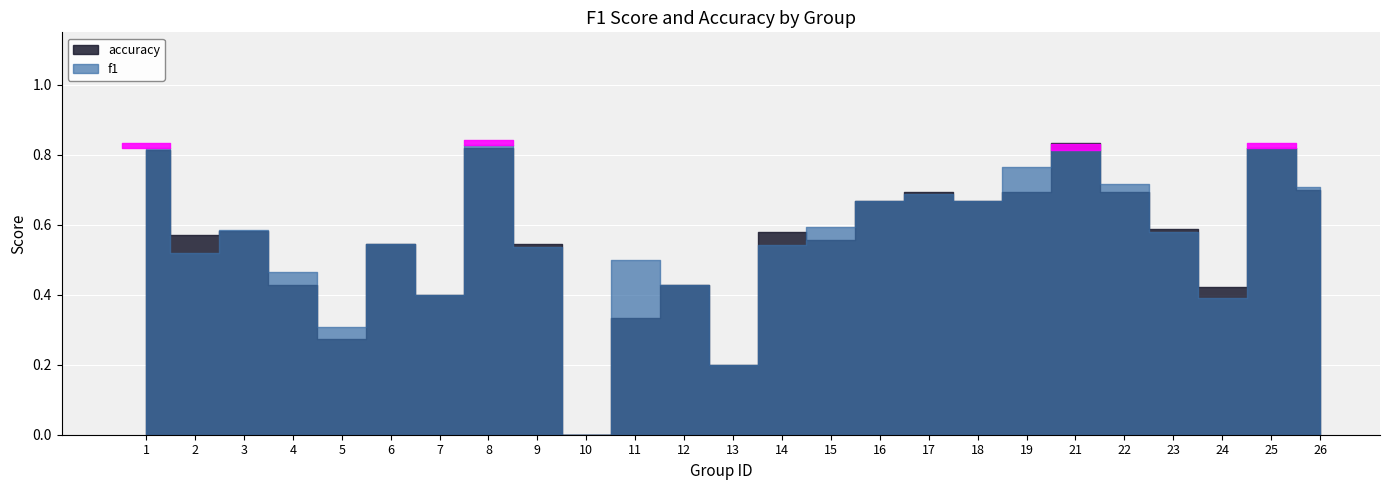

List the series in order of their overall mean, highest first.

f1, accuracy